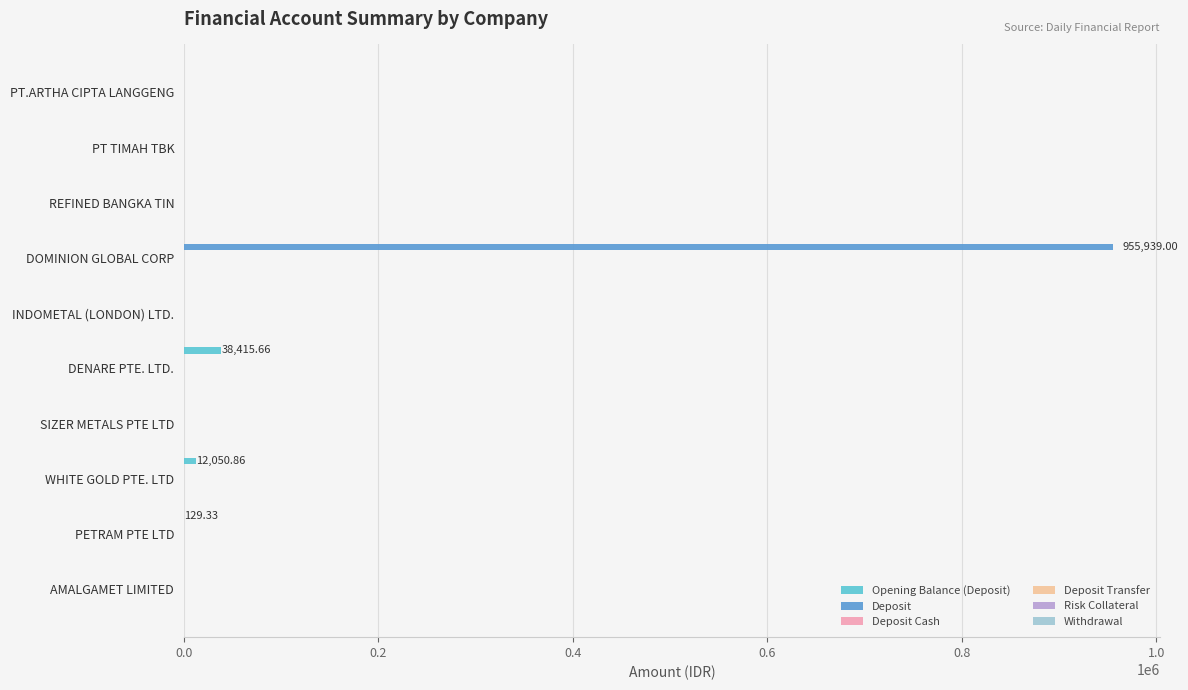

Which series has the largest total across all categories?

Deposit